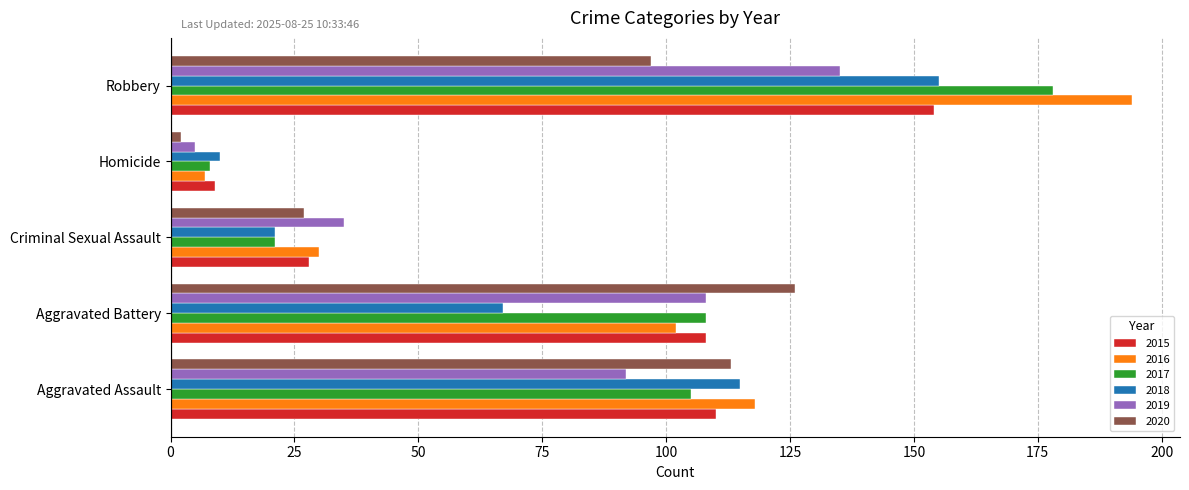

What is the difference between the maximum and minimum values in the 2019 series?

130